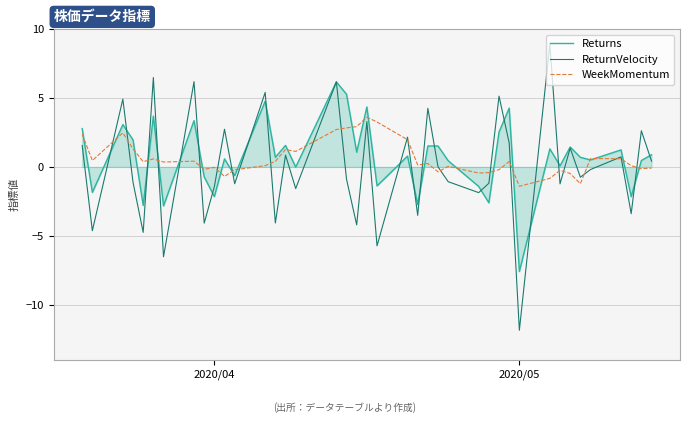

What is the maximum value shown in the chart?

8.9